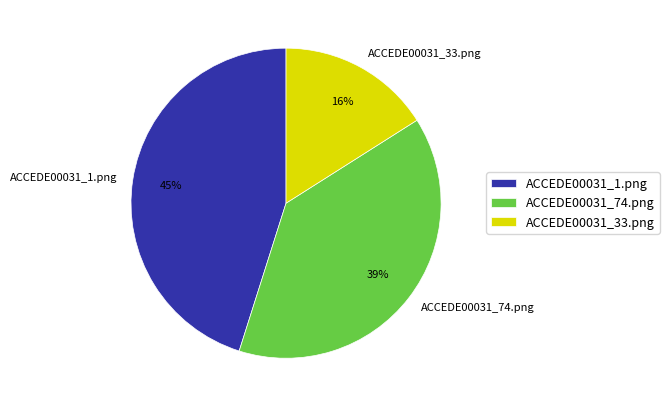

Between ACCEDE00031_74.png and ACCEDE00031_1.png, which is larger?

ACCEDE00031_1.png